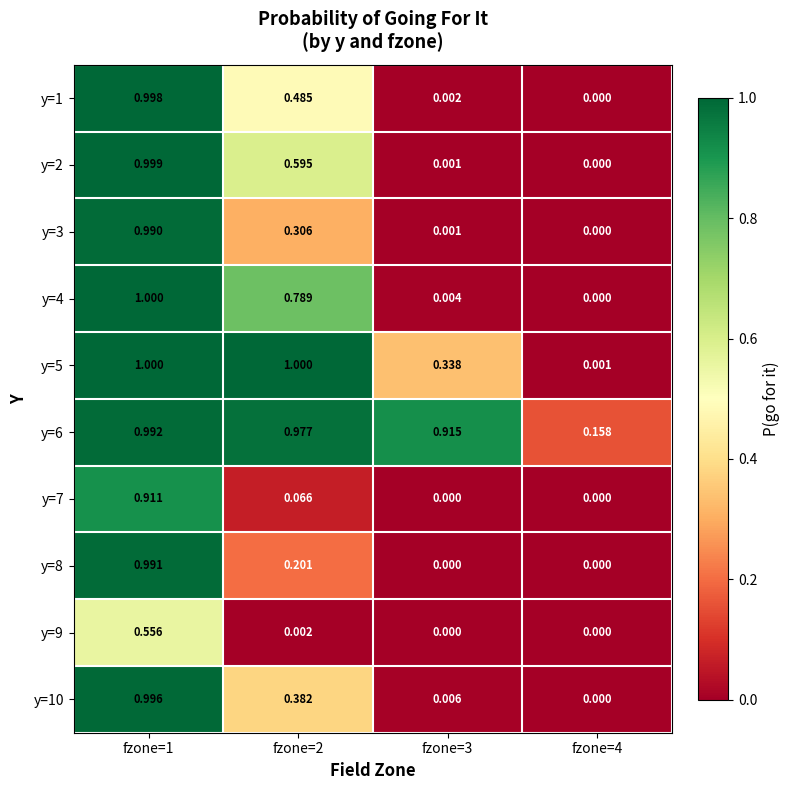

What is the spread (max minus min) of values at fzone=4?

0.2